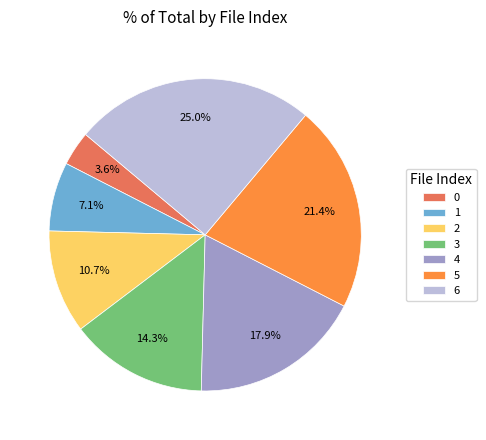

Combined, do 2 and 4 account for over 50%?

No